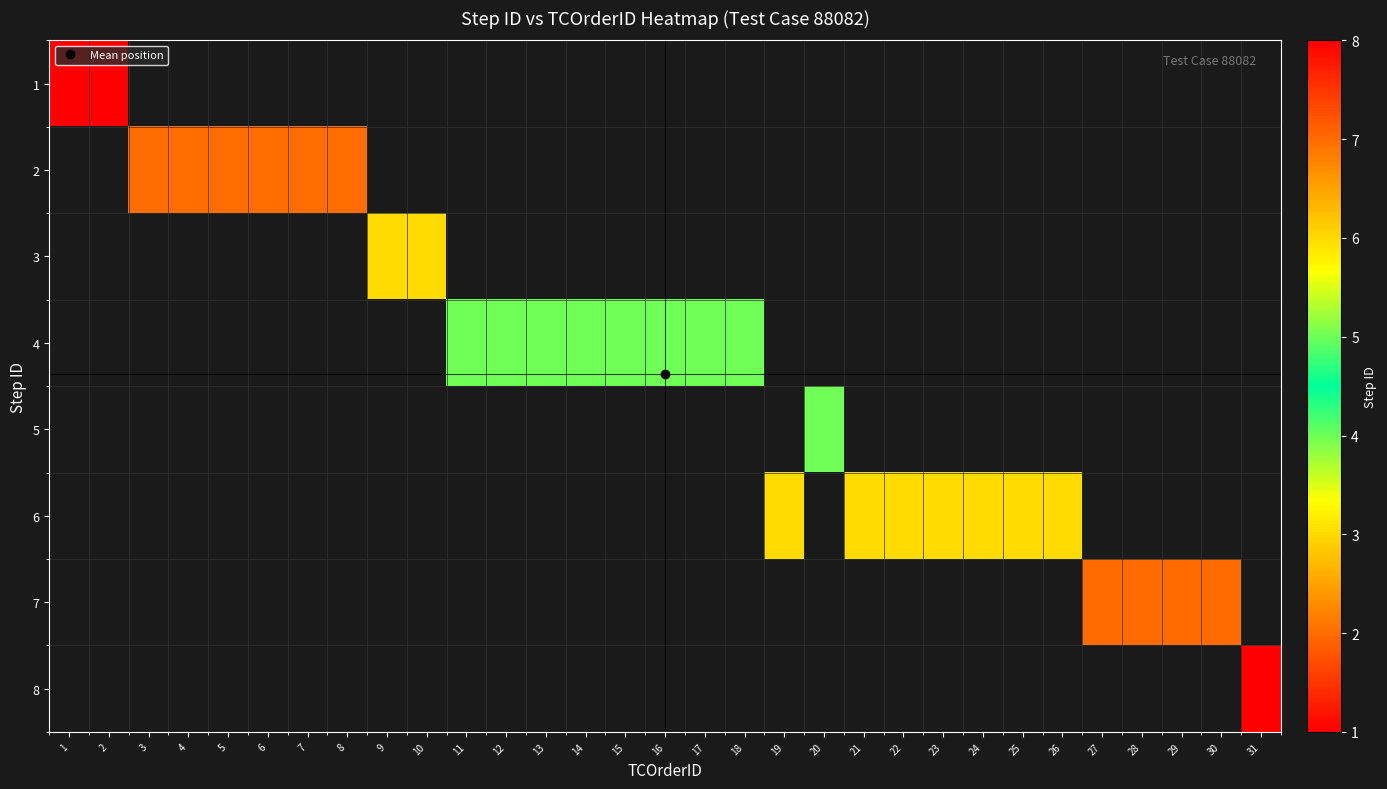

What is the greatest value displayed?

8.0